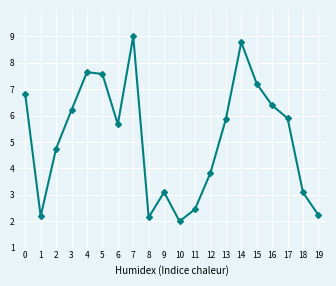

Count the number of values greater than 5.

11